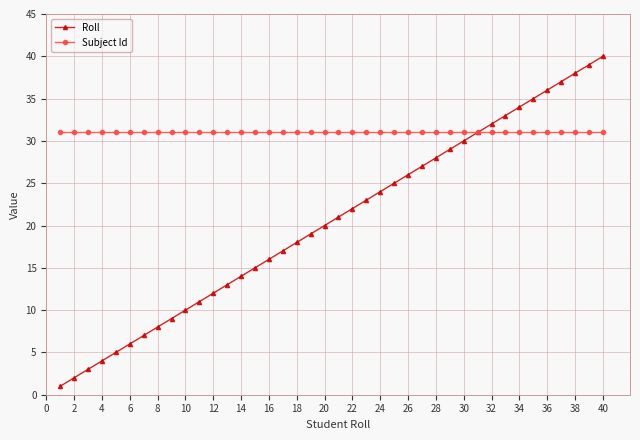

Which series has the widest spread of values?

Roll